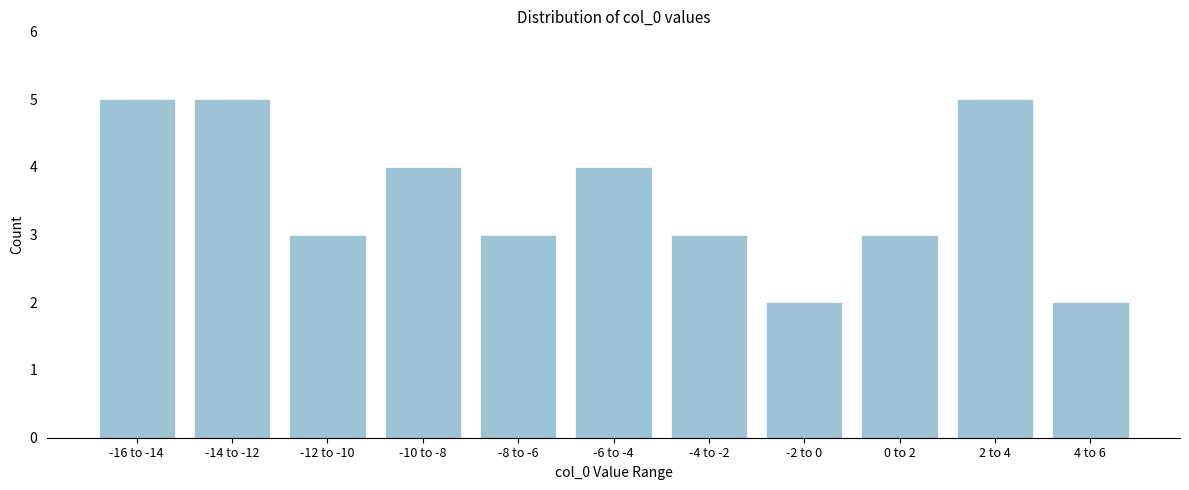

Reading left to right, what are all the values shown in this chart?

5	5	3	4	3	4	3	2	3	5	2